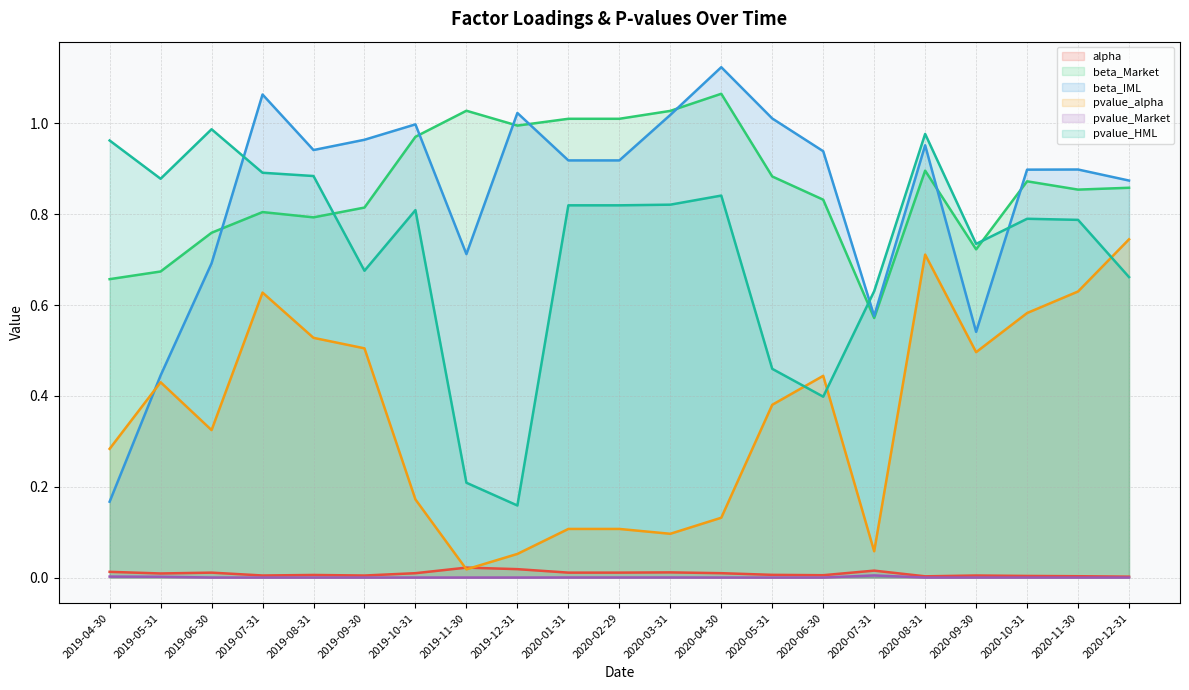

Where is the first local maximum for pvalue_HML?

2019-06-30